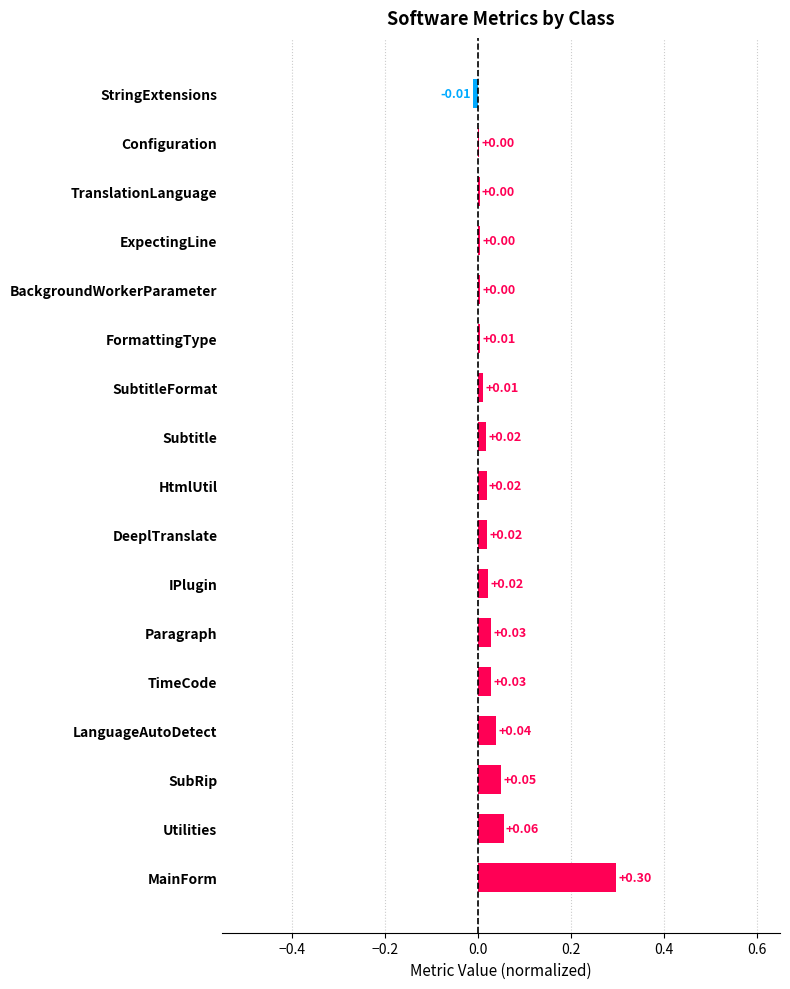

Which label corresponds to the largest value in the chart?

MainForm